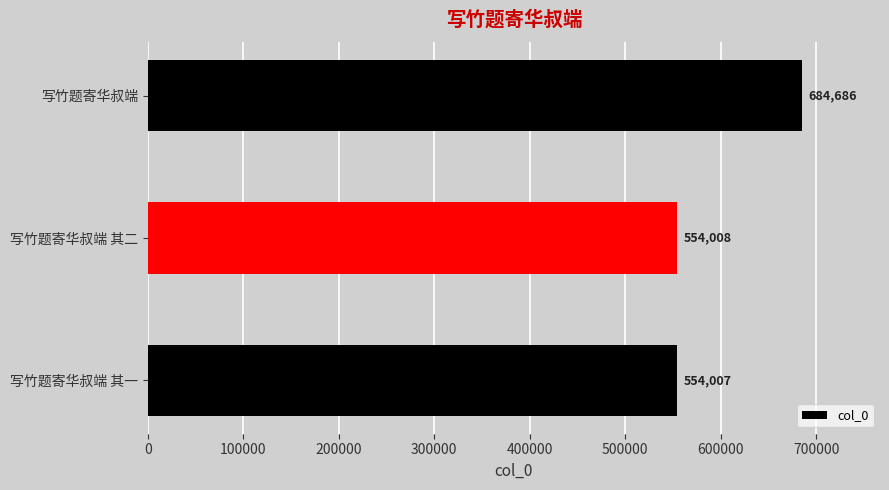

Is it true that the value at 写竹题寄华叔端 其二 is 554008?

True